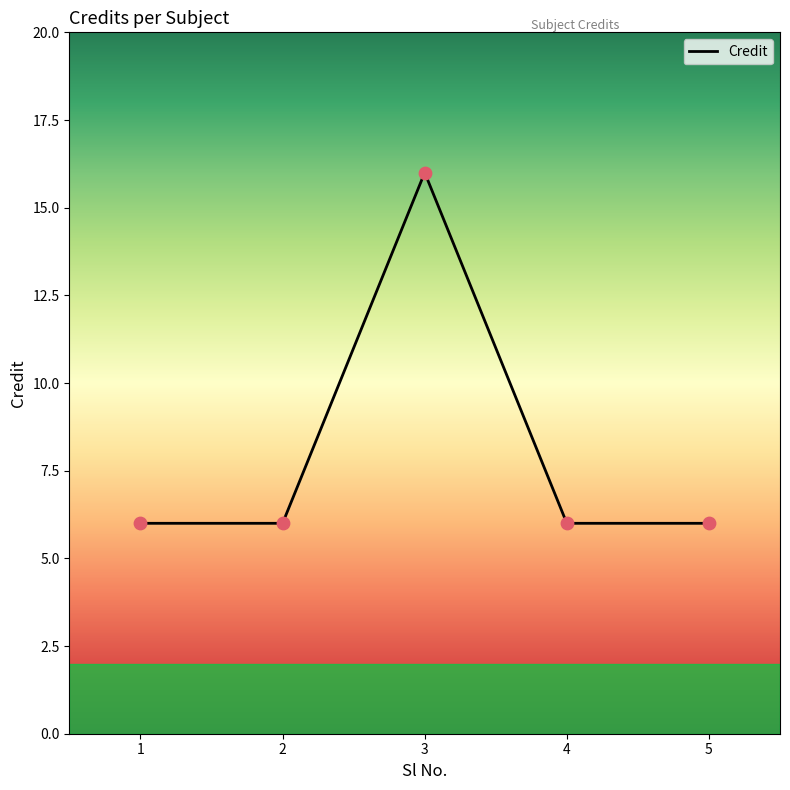

Approximately how many times larger is the value at 1 compared to 4?

1.0